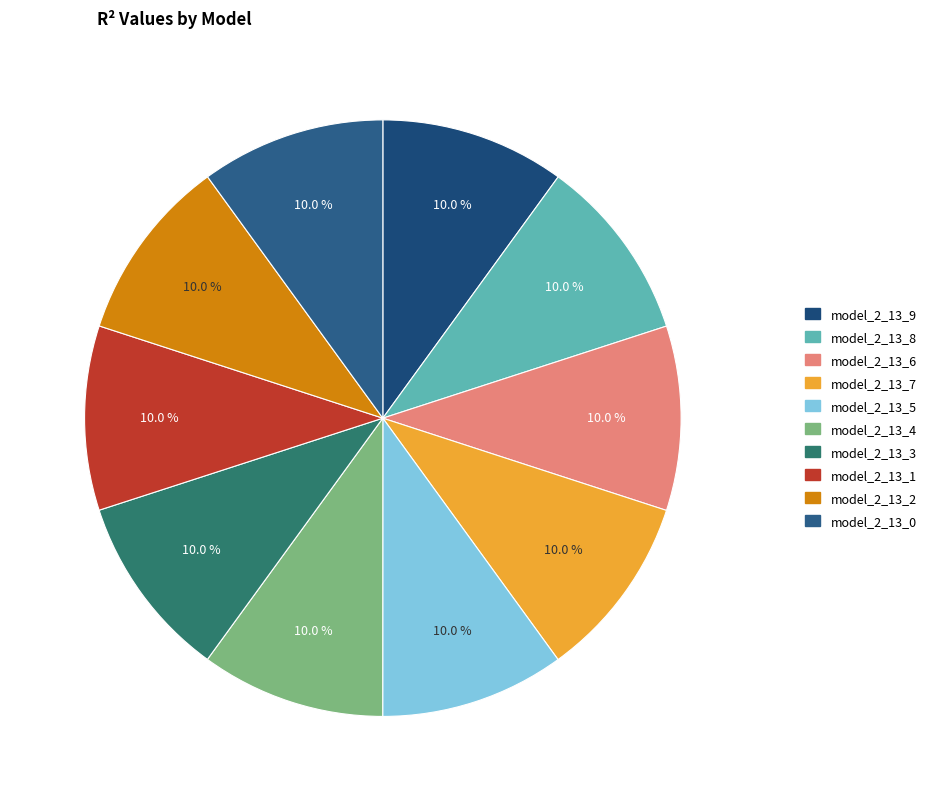

Count the number of slices in the pie.

10